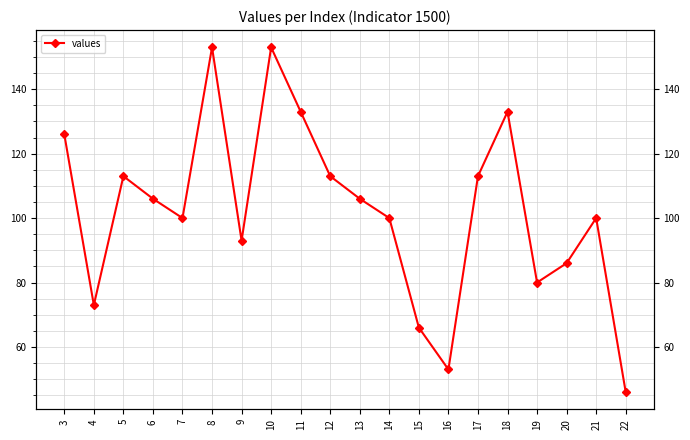

Between 12 and 9, which is larger?

12